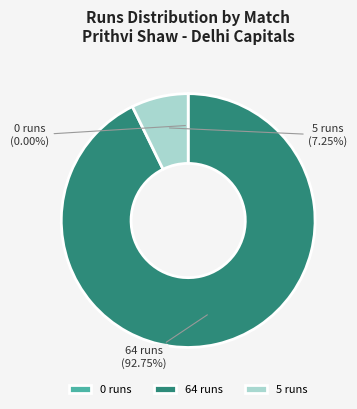

Which has a higher value, 64 runs or 5 runs?

64 runs